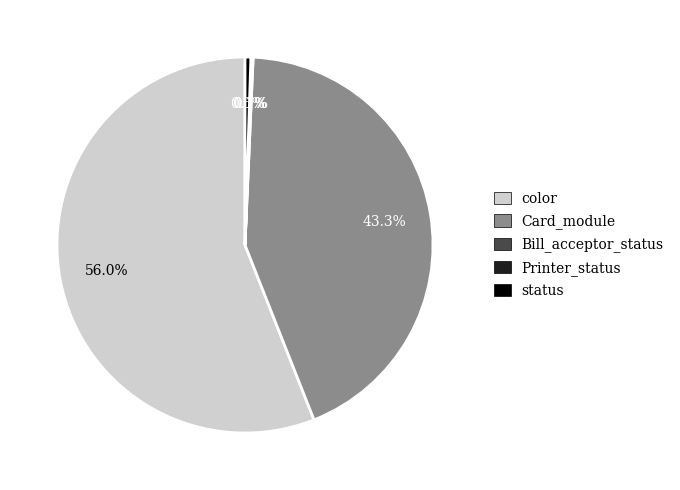

Does any single category account for the majority?

Yes